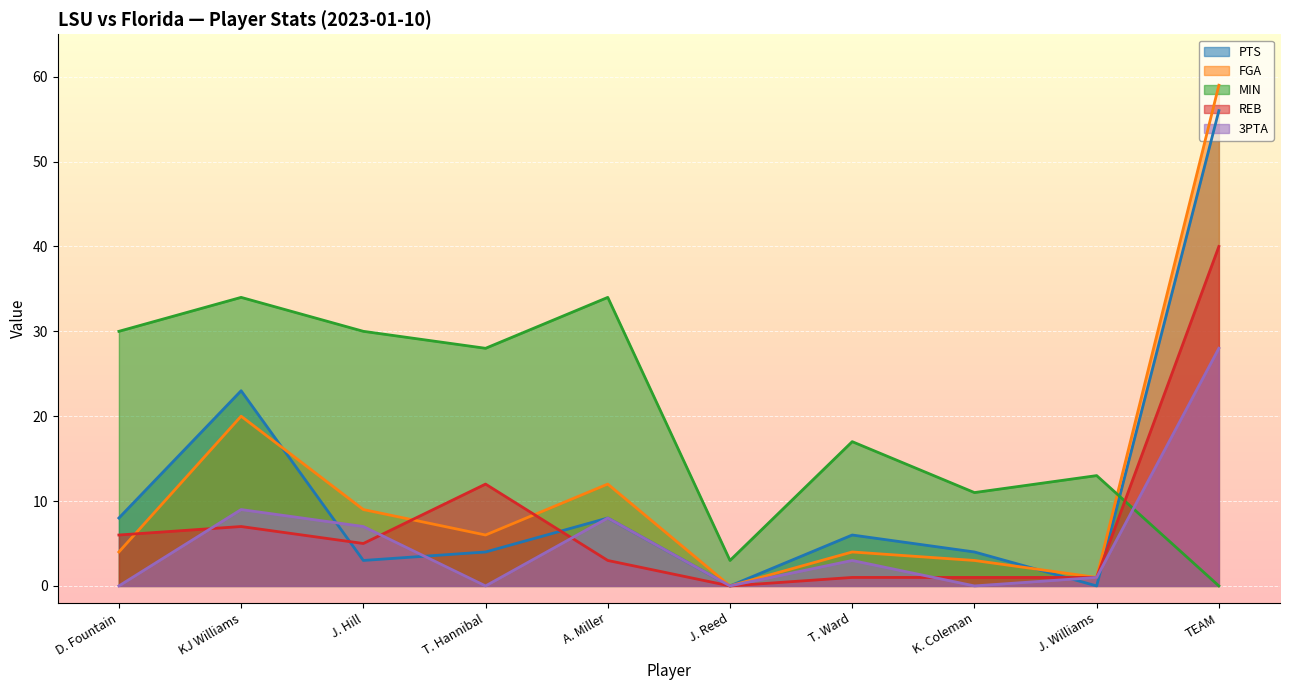

At K. Coleman, list the series in order from largest to smallest.

MIN, PTS, FGA, REB, 3PTA